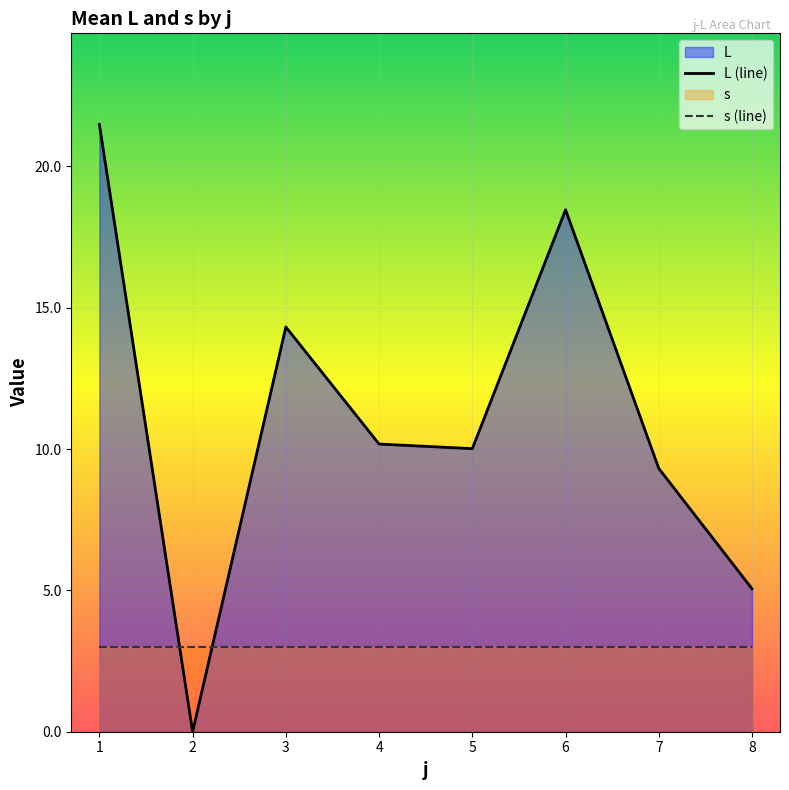

What is the total value across all series at 0?

24.5